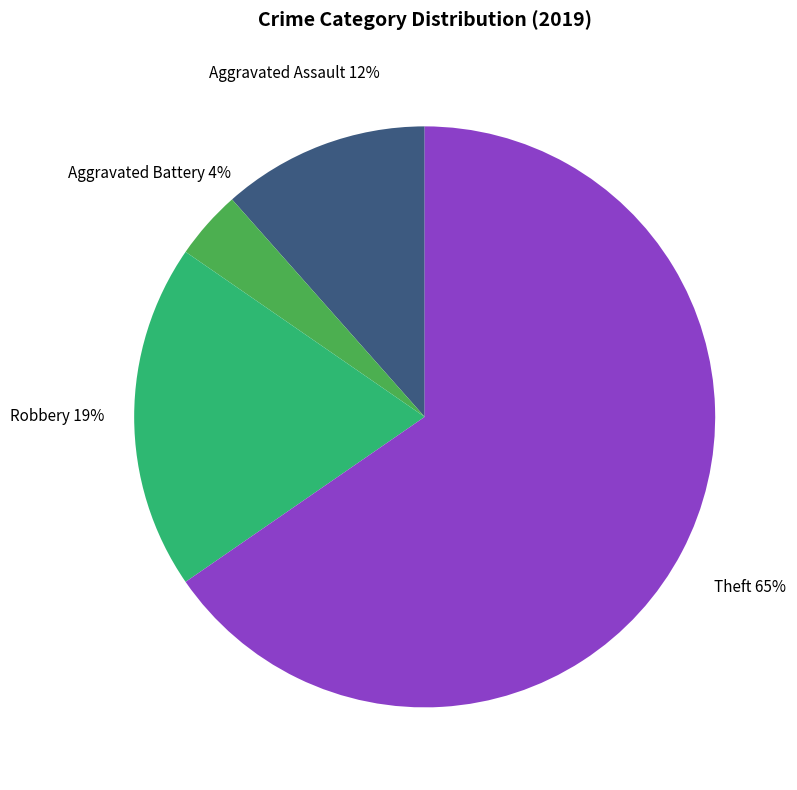

How many slices are in this pie chart?

4